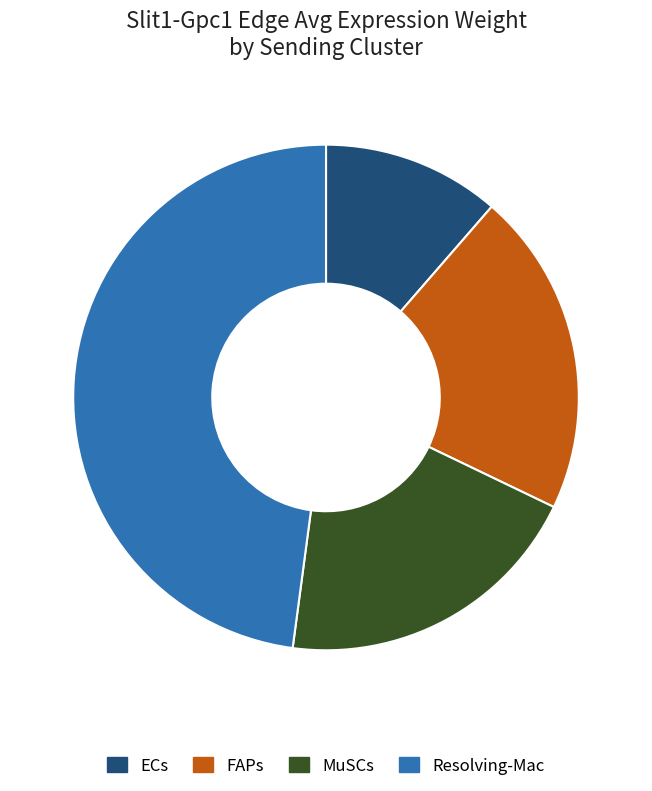

Is there any slice that represents more than half of the pie?

No